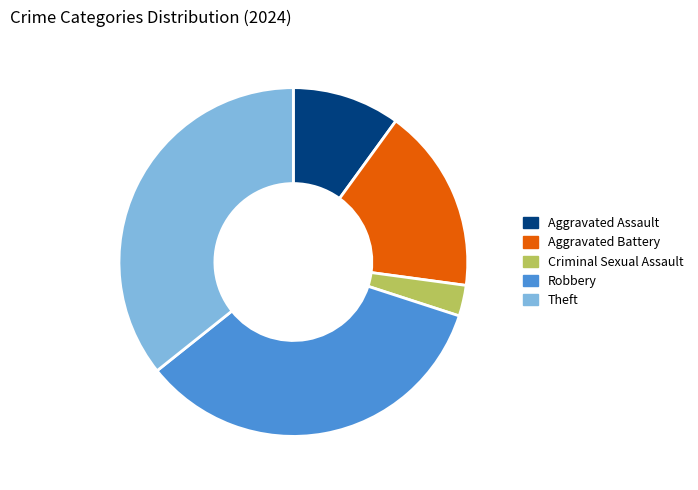

True or false: Aggravated Battery accounts for 17% of the total.

True